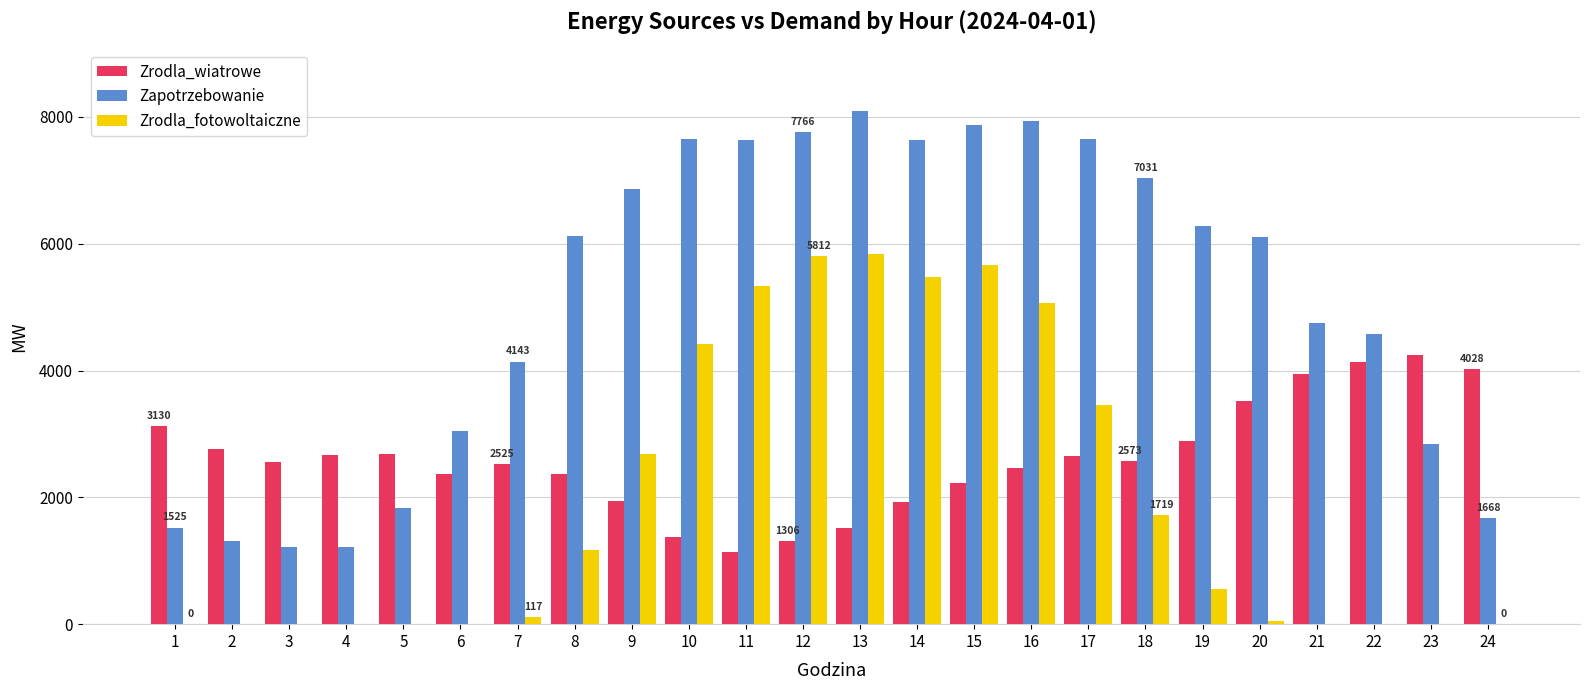

The value of Zrodla_fotowoltaiczne at 24 is 2315.8. True or false?

False